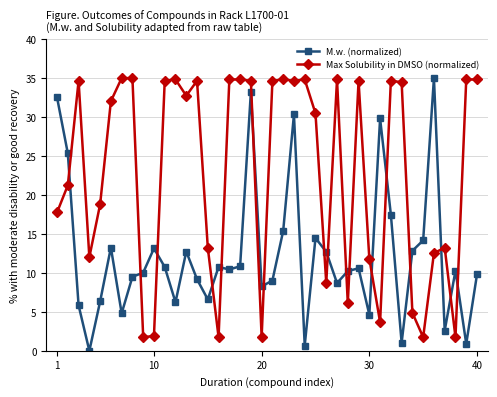

True or false: Max Solubility in DMSO (normalized) has more than 2 interior local peaks.

True